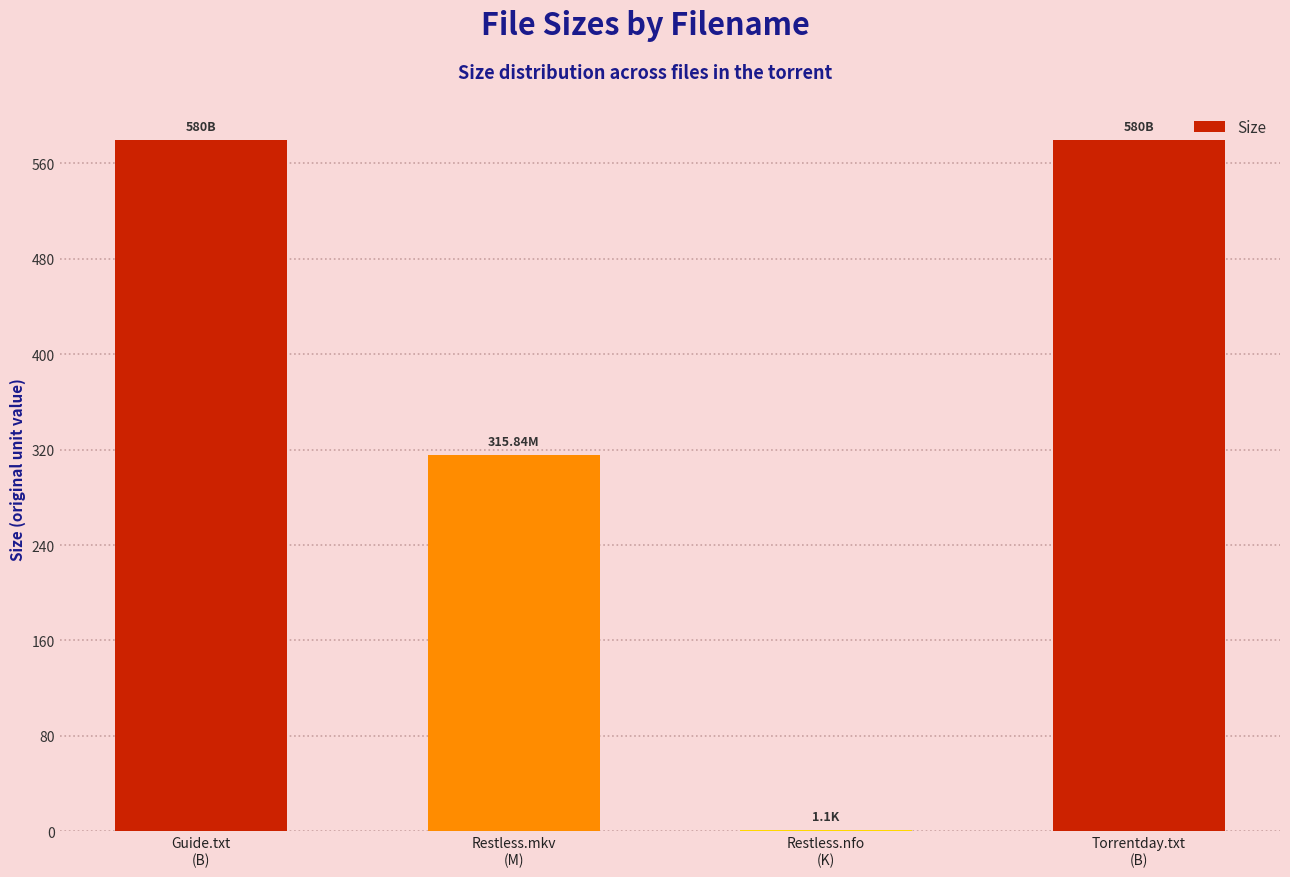

The chart shows a value of 315.8 at Restless.mkv
(M). True or false?

True